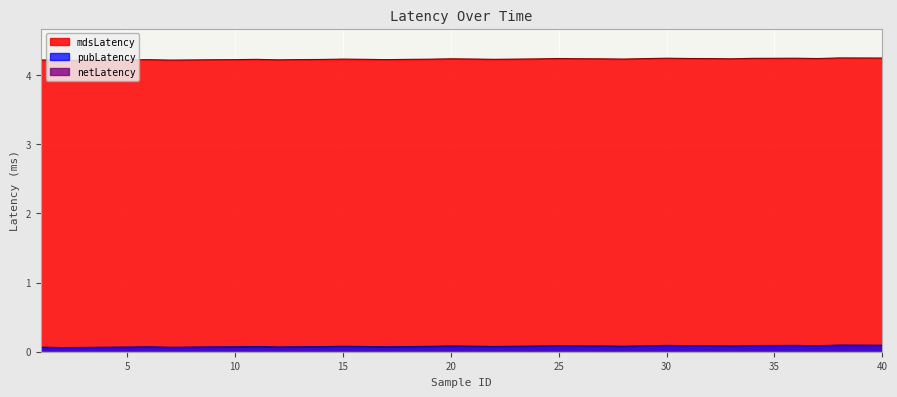

What is the sum of all netLatency values?

0.2